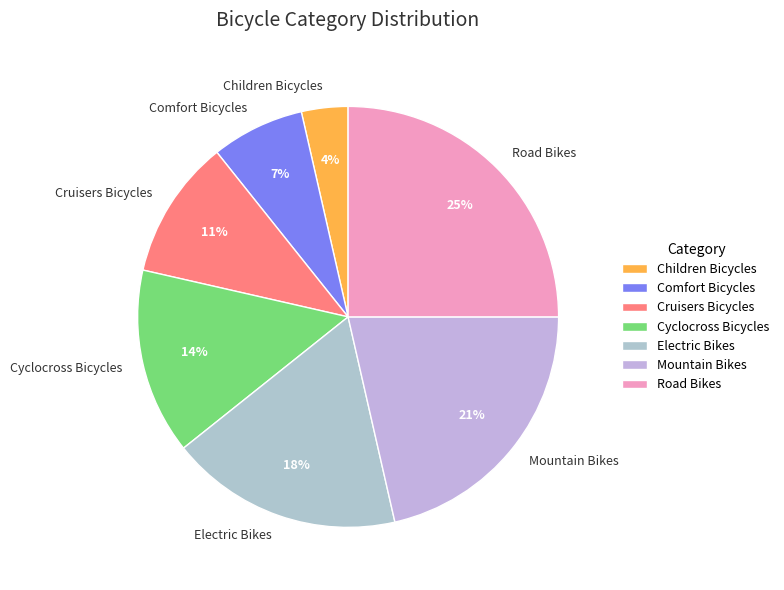

Combined, do Comfort Bicycles and Cruisers Bicycles account for over 50%?

No